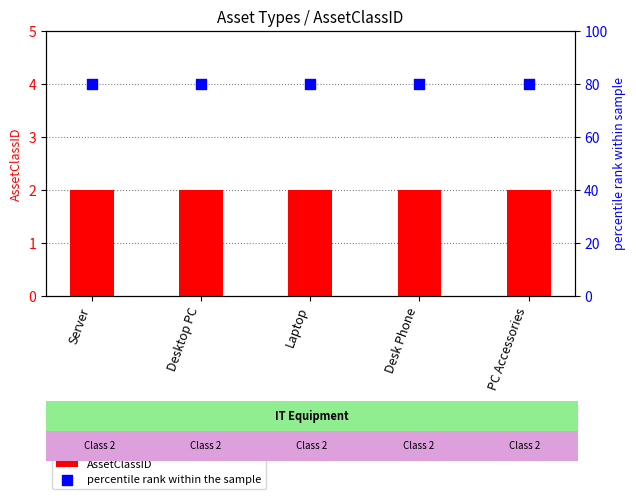

What is the total value across all series at Desktop PC?

82